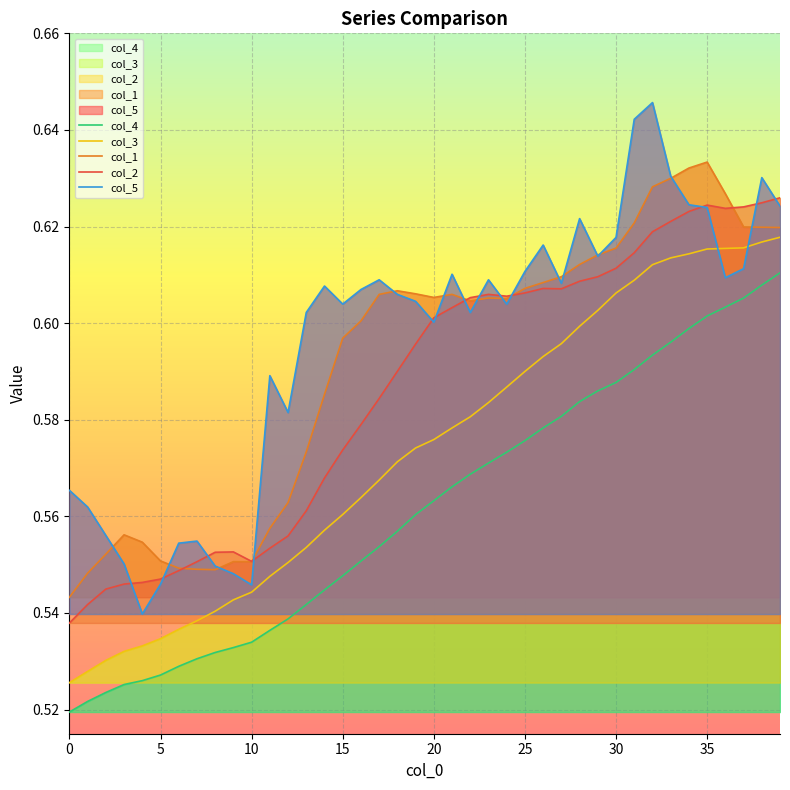

Between 22 and 34, which series saw the biggest shift?

col_3